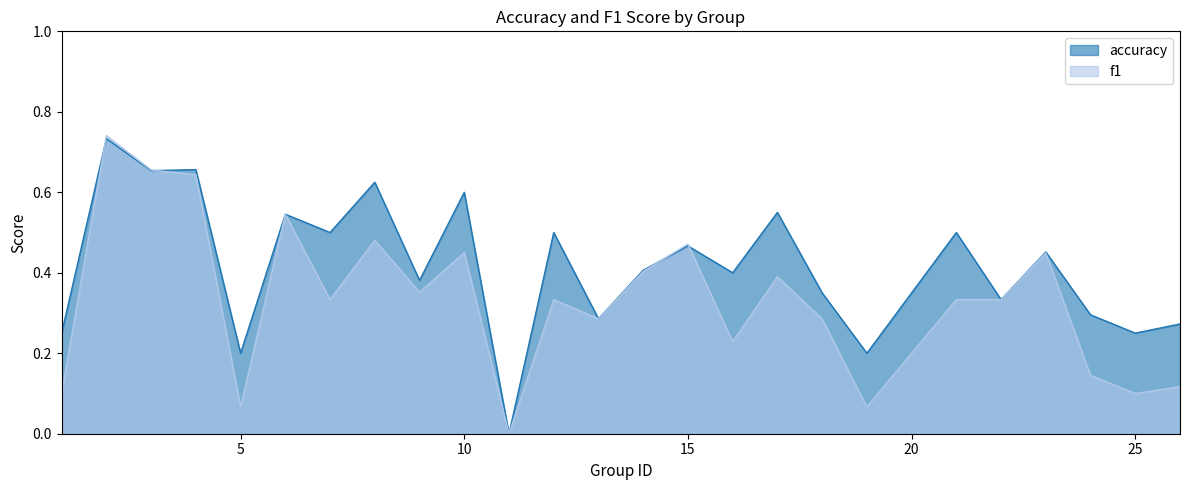

Rank the series at 21 from highest to lowest value.

accuracy, f1